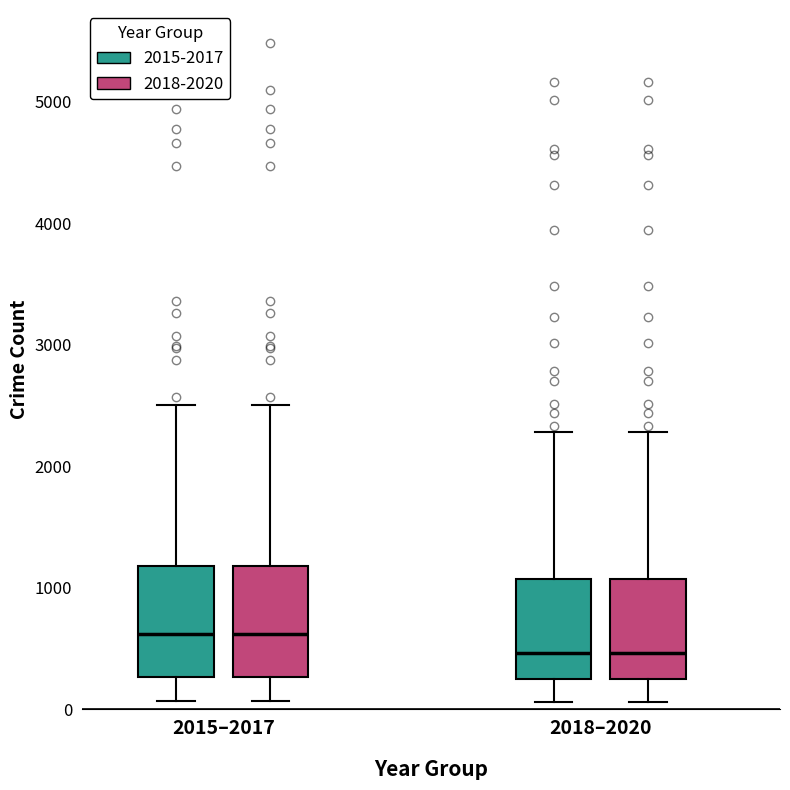

Reading left to right, read every box against the y-axis: the position of its median line, the range the box covers, and the ends of its whiskers. The values are not printed on the chart, so give them approximately, as read against the axis.

2015–2017 (2015-2017): median 600, box 300 to 1200, whiskers 100 to 2500
2015–2017 (2018-2020): median 600, box 300 to 1200, whiskers 100 to 2500
2018–2020 (2015-2017): median 500, box 200 to 1100, whiskers 100 to 2300
2018–2020 (2018-2020): median 500, box 200 to 1100, whiskers 100 to 2300